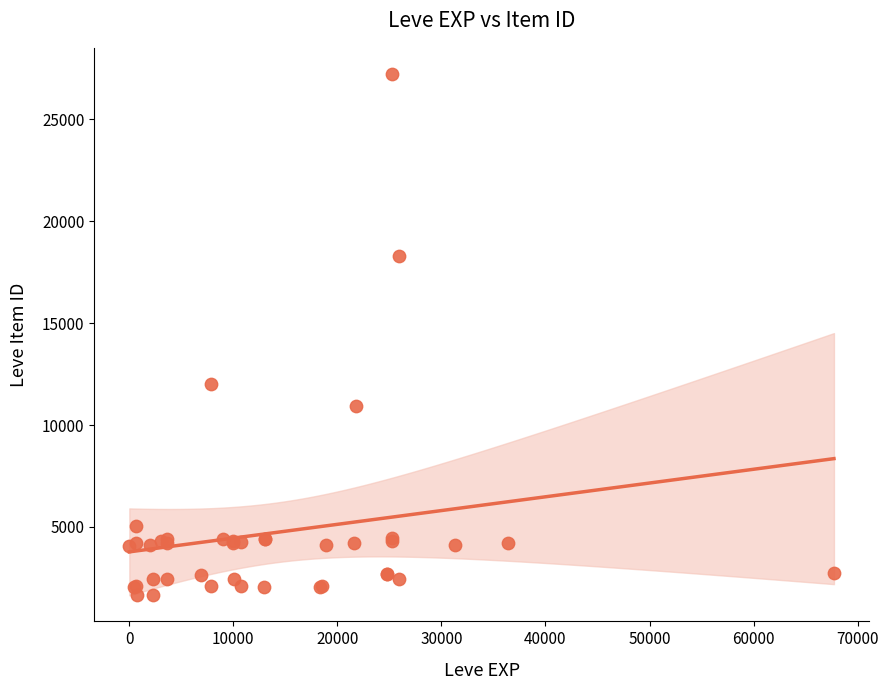

What Y value in the scatter plot is closest to 14448?

12018